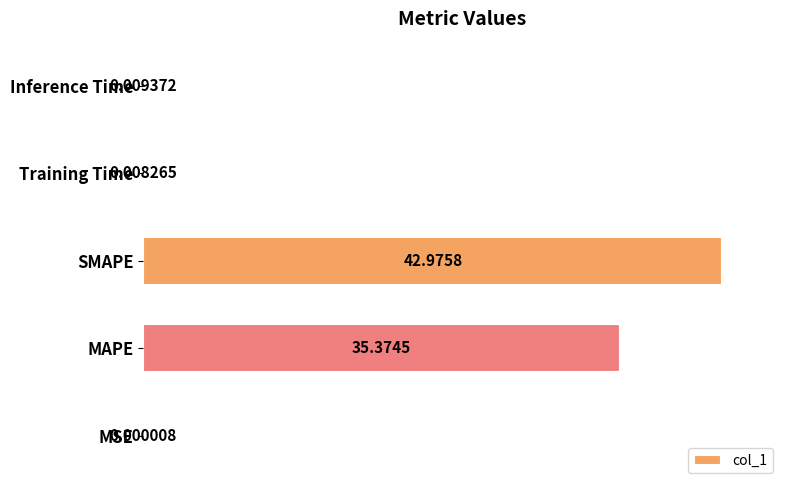

Which label corresponds to the largest value in the chart?

SMAPE